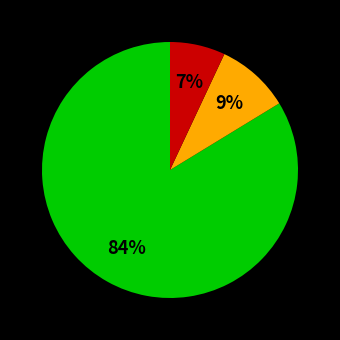

How many slices are in this pie chart?

3